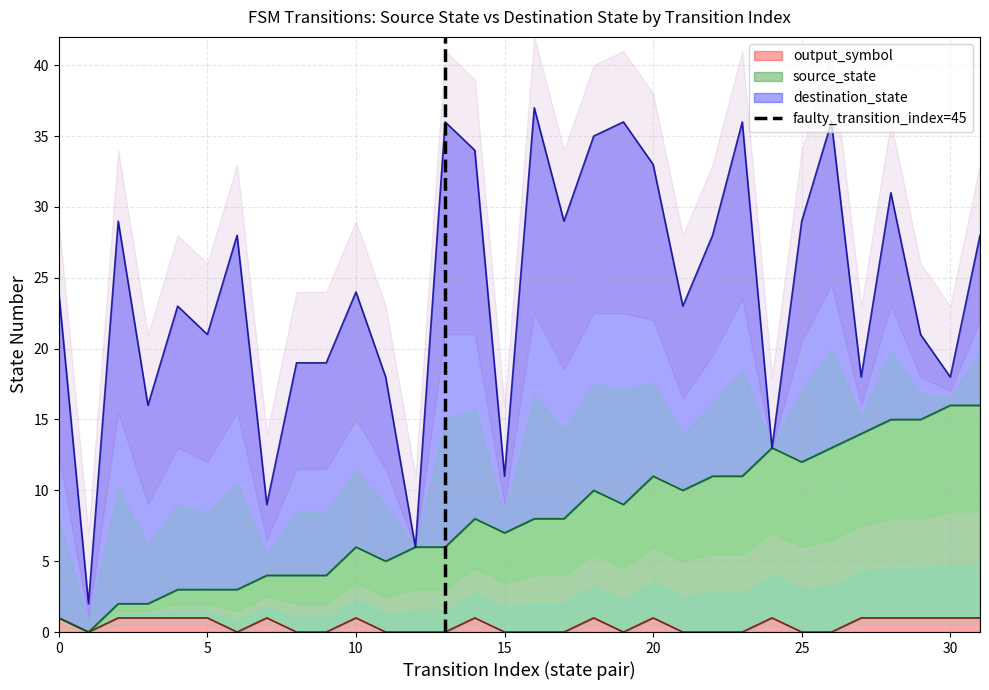

The value of output_symbol at 30 is 1. True or false?

True